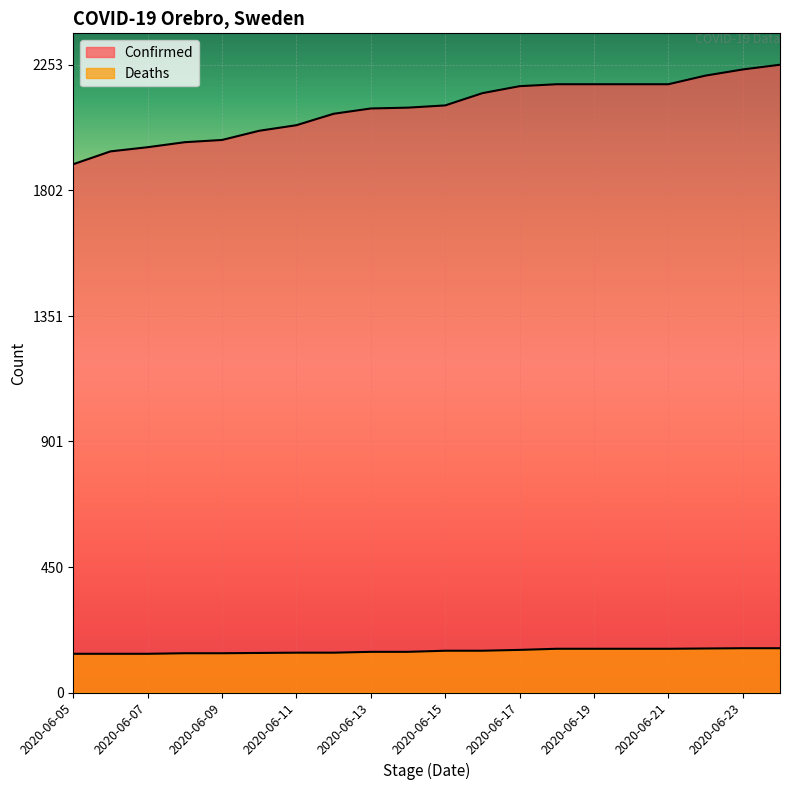

What is the value of the Confirmed point at the 15th from the left?

2183